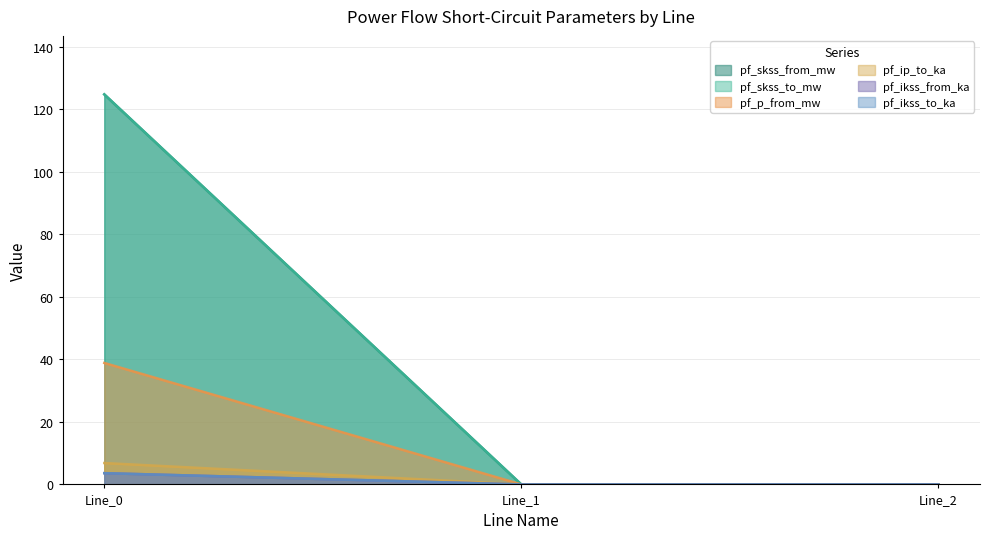

Rank the categories by pf_ikss_to_ka value from highest to lowest.

Line_0, Line_1, Line_2